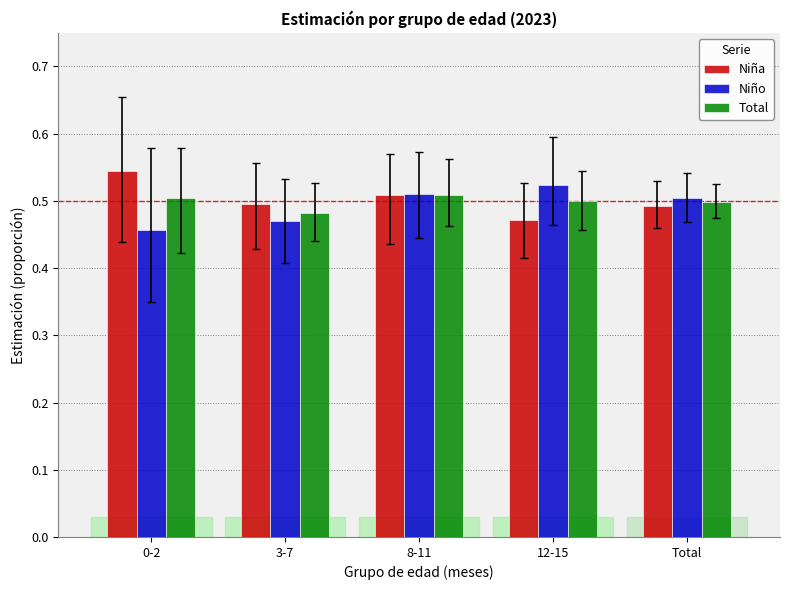

At which category is the sum across all series the highest?

8-11